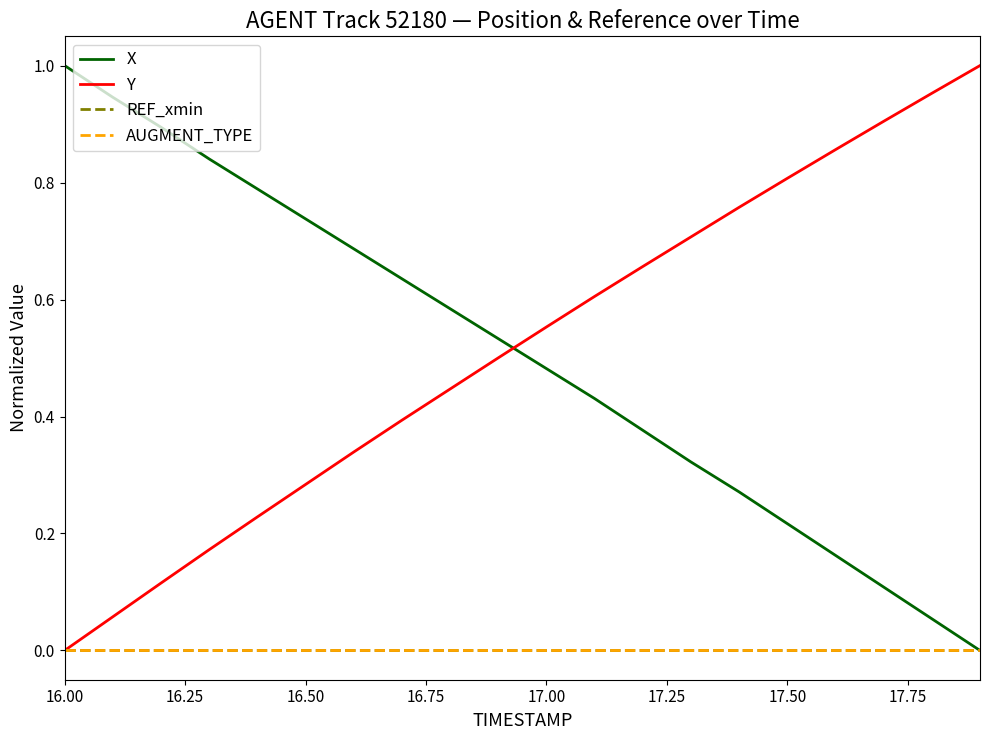

Does the chart have visible grid lines?

No